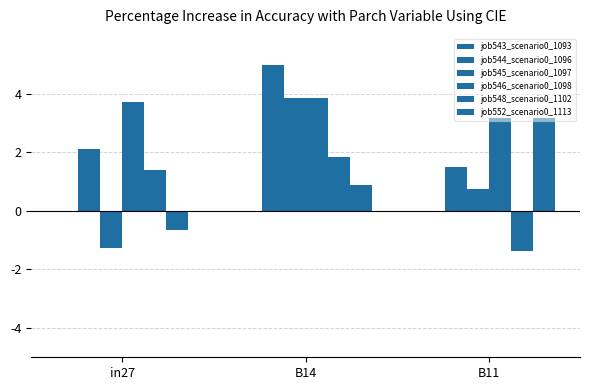

Does the chart contain any negative values?

Yes